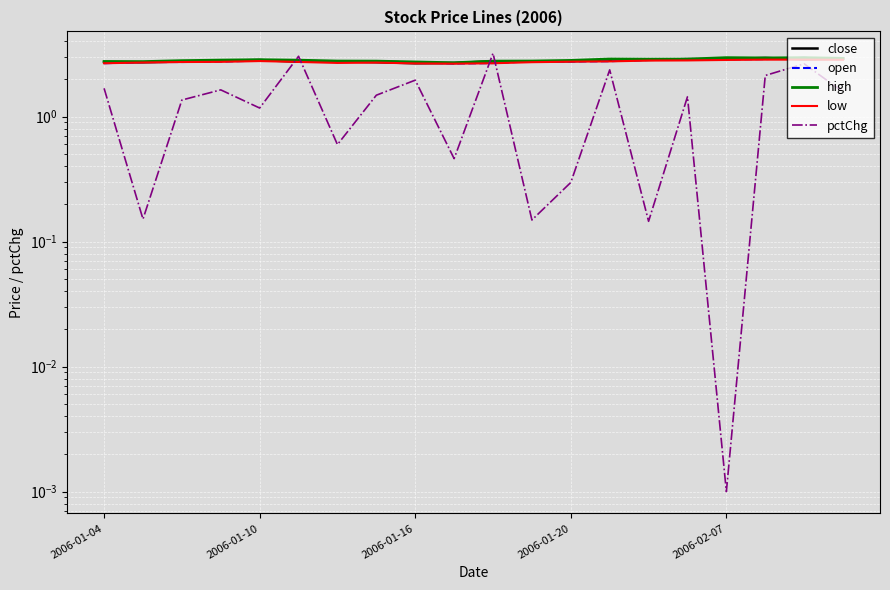

Count the low values in the range 2 to 3.

20